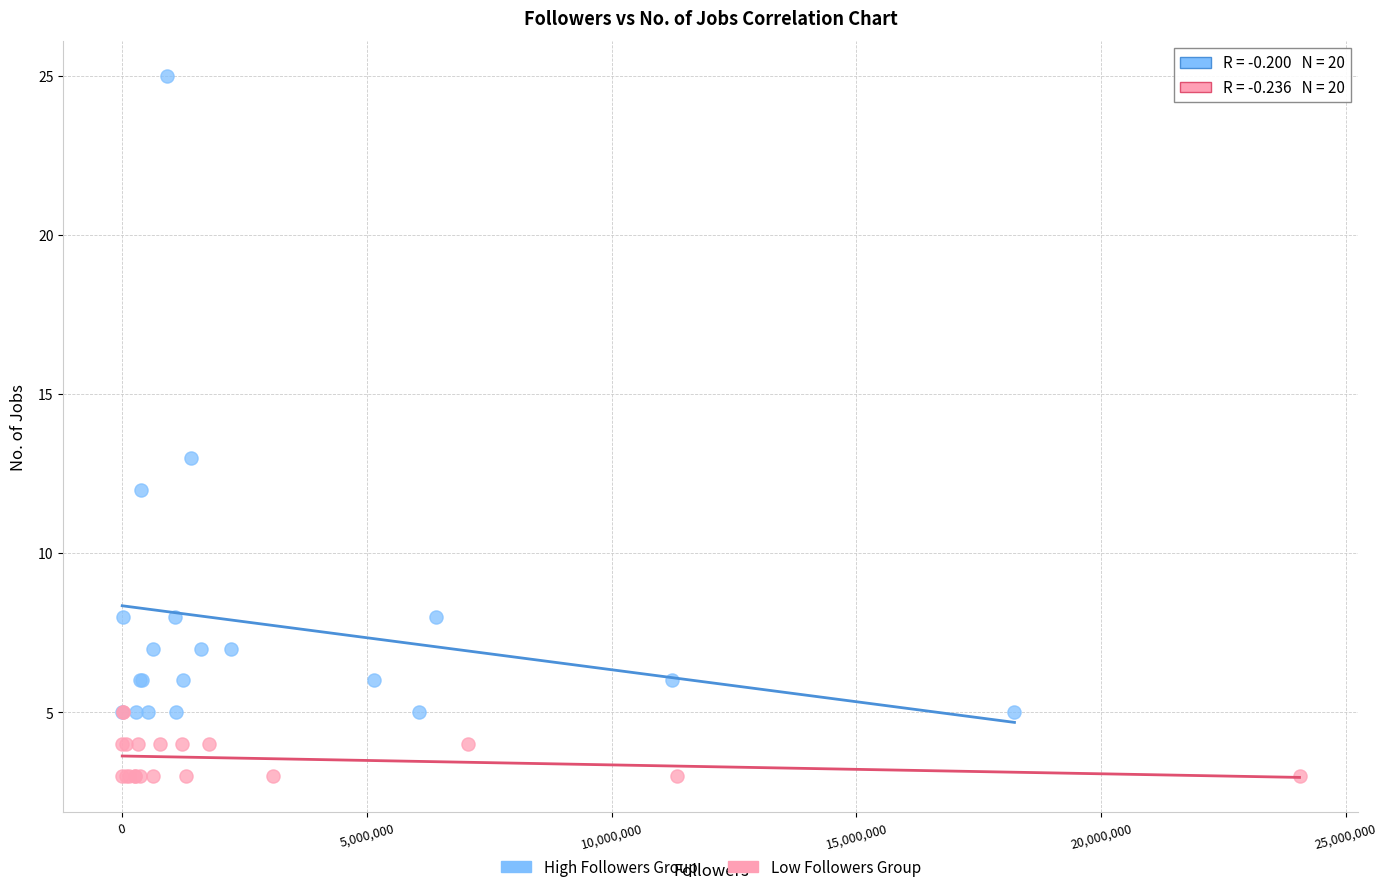

Which series reaches the maximum Y coordinate?

High Followers Group